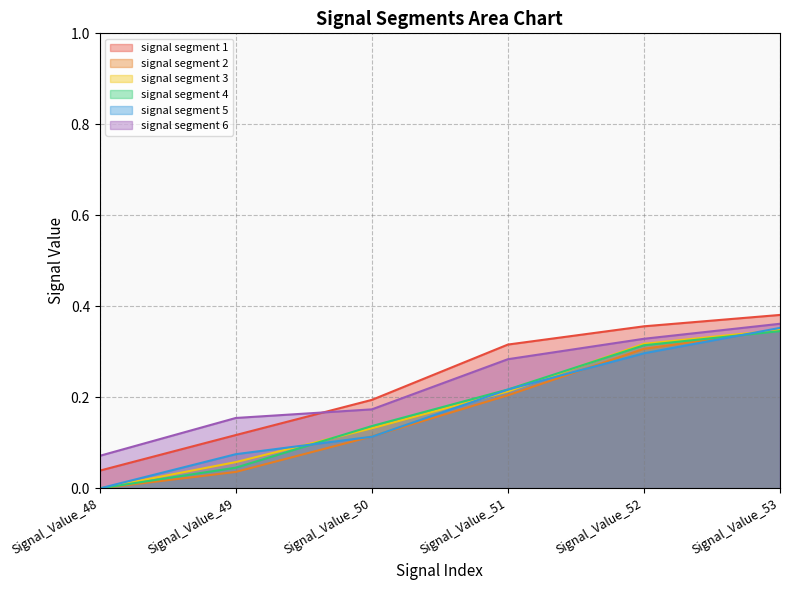

Which has a higher value, Signal_Value_49 or Signal_Value_48?

Signal_Value_49